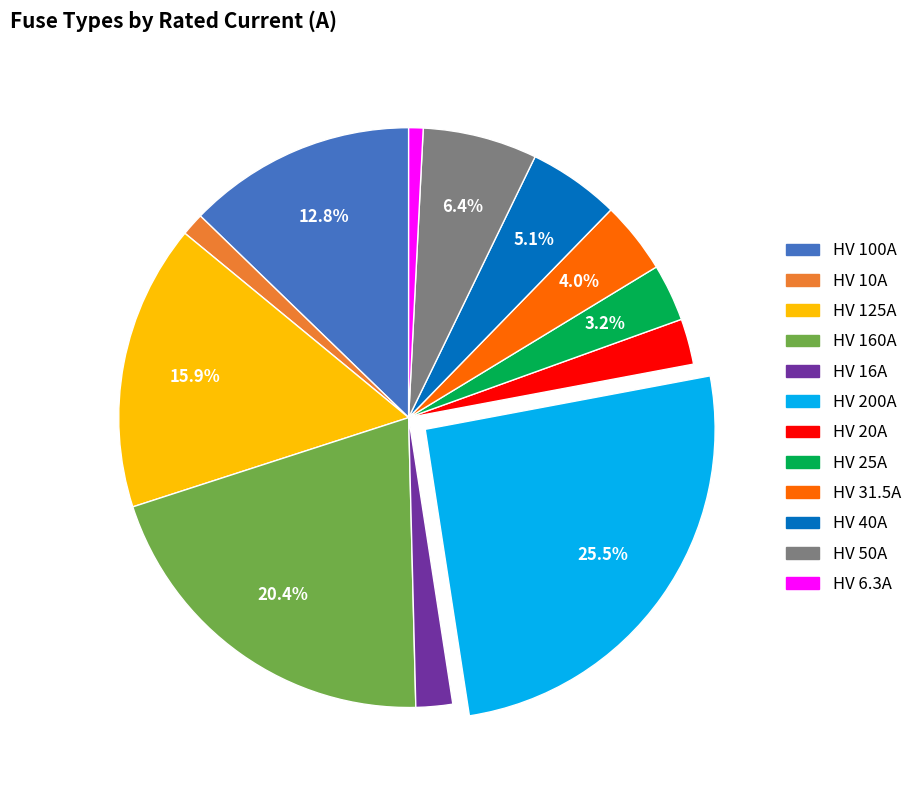

How many segments does this pie chart have?

12